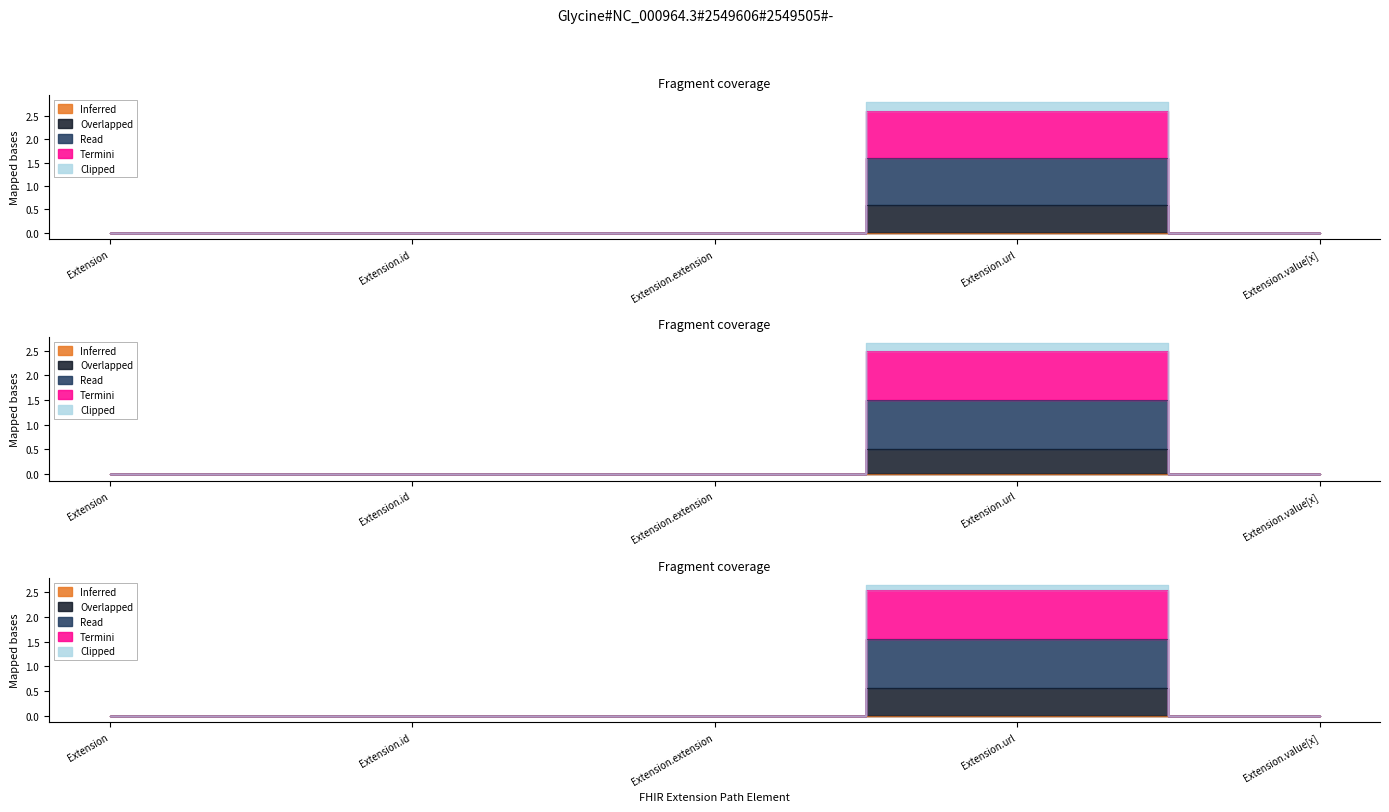

Reading left to right, extract all data points from this chart.

Min: 0.0	0.0	0.0	1.6	0.0
Base Min: 0.0	0.0	0.0	2.8	0.0